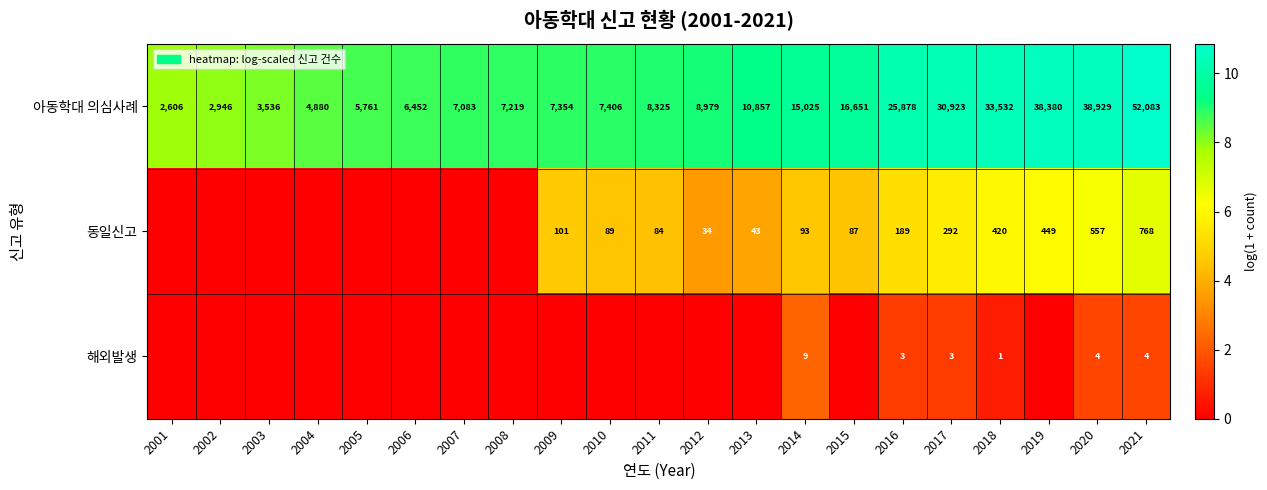

At 2016, list the series in order from smallest to largest.

해외발생, 동일신고, 아동학대 의심사례